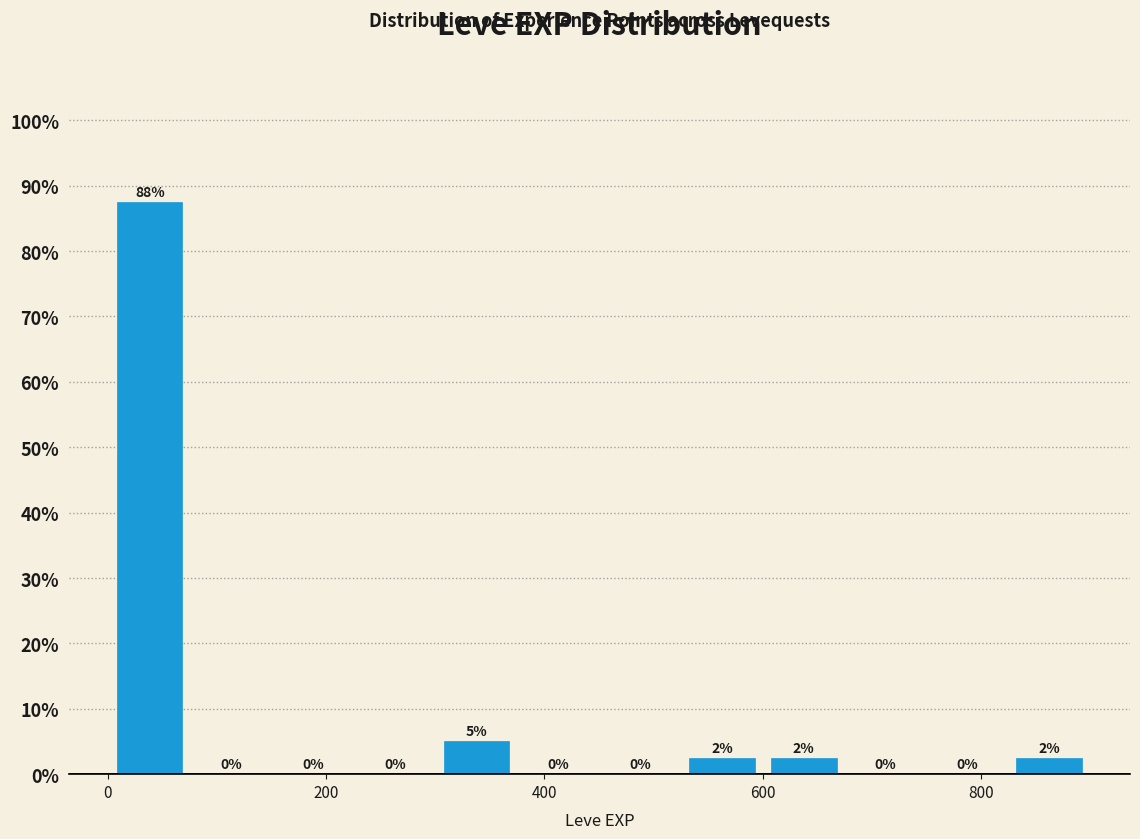

Read against the x-axis, roughly where is the centre of the tallest bar?

40